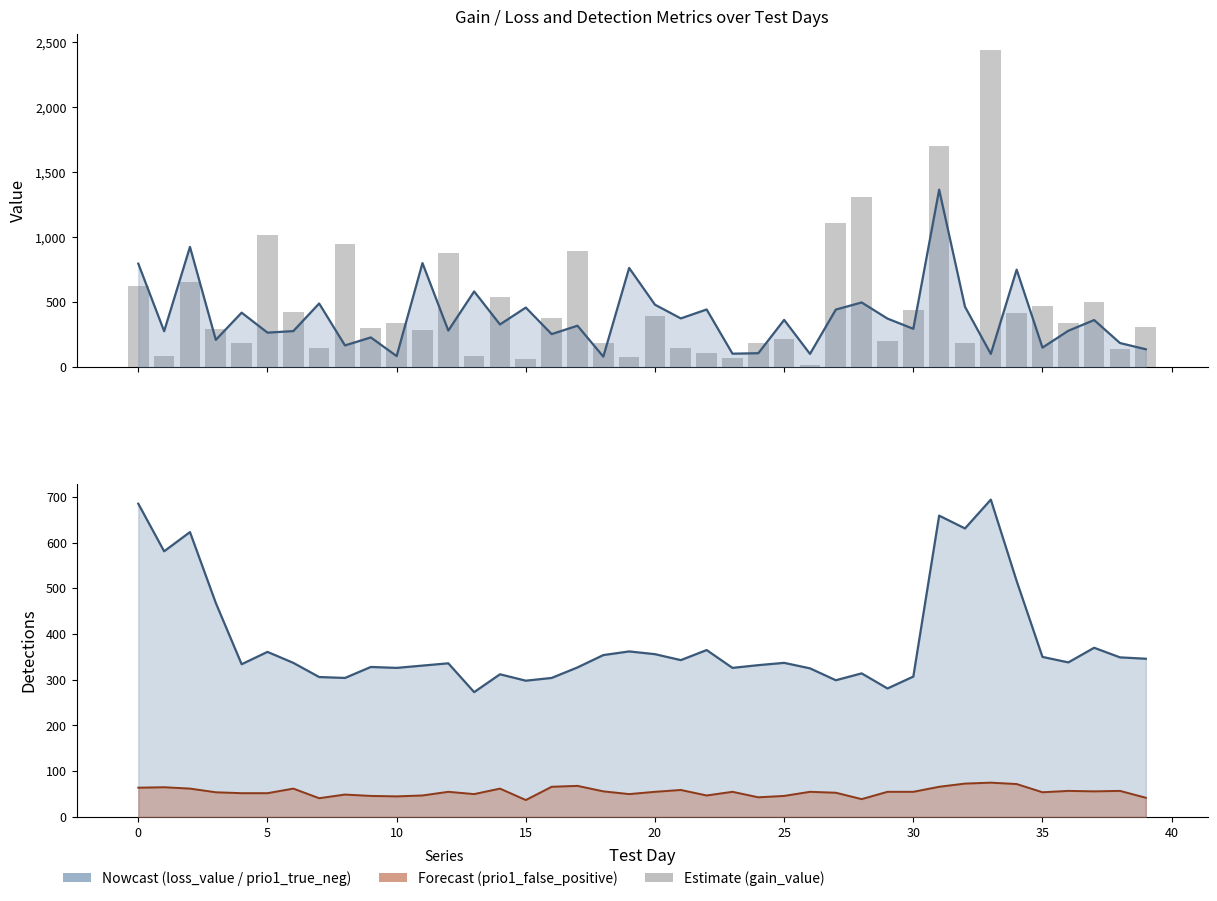

How many data points are above 336?

20